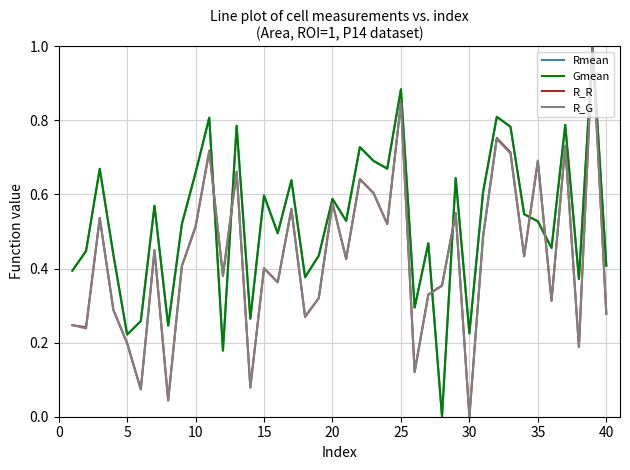

What is the highest value of the R_R series?

1.0